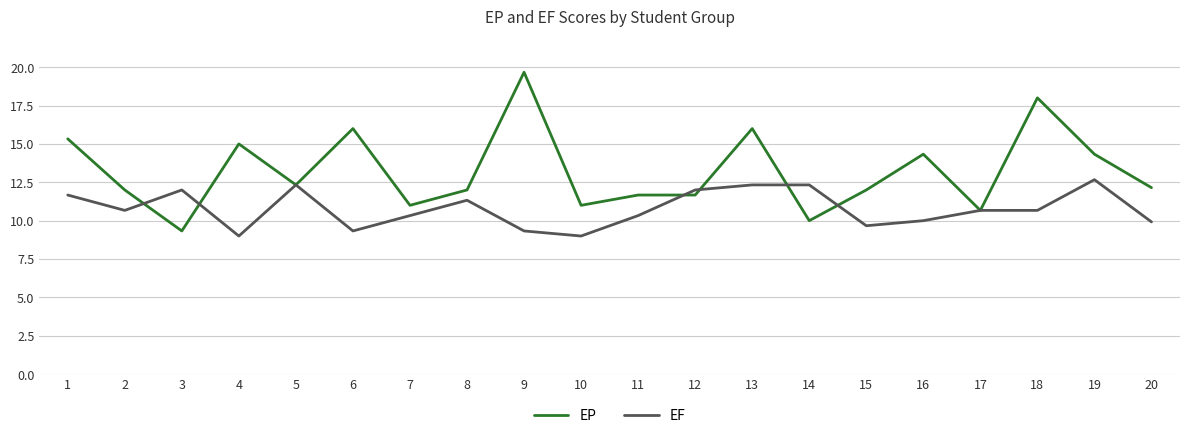

What is the difference between the maximum and second lowest values in the EF series?

3.7